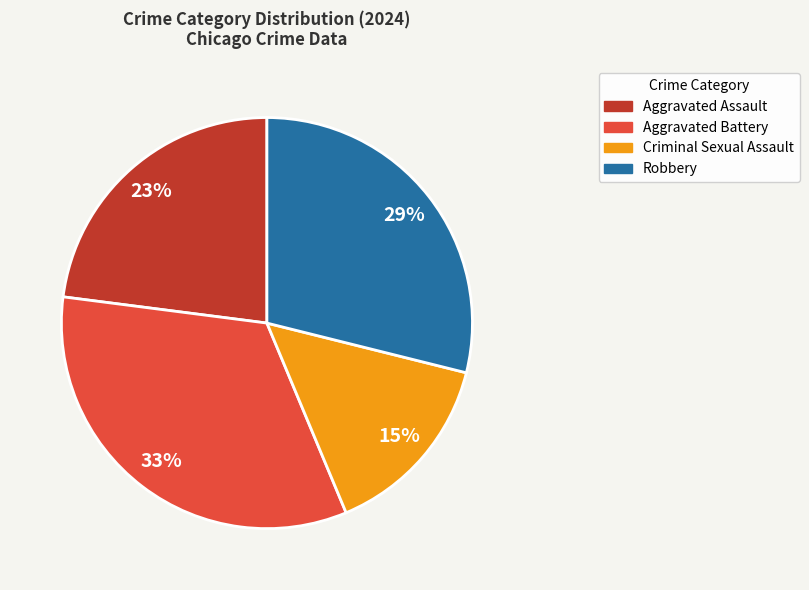

Is there any slice that represents more than half of the pie?

No